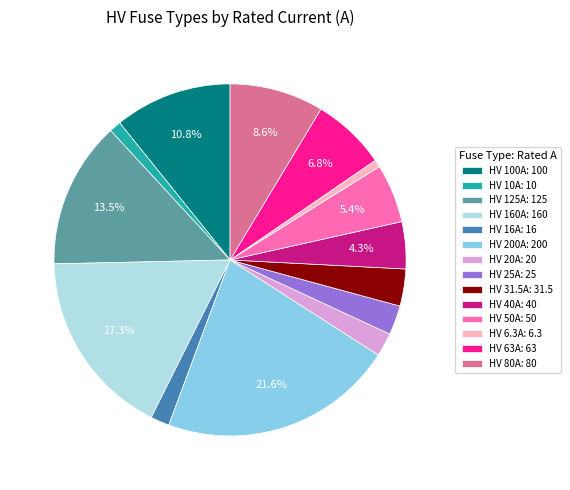

To the nearest percent, what is the difference between the HV 40A and HV 80A slice percentages?

4%